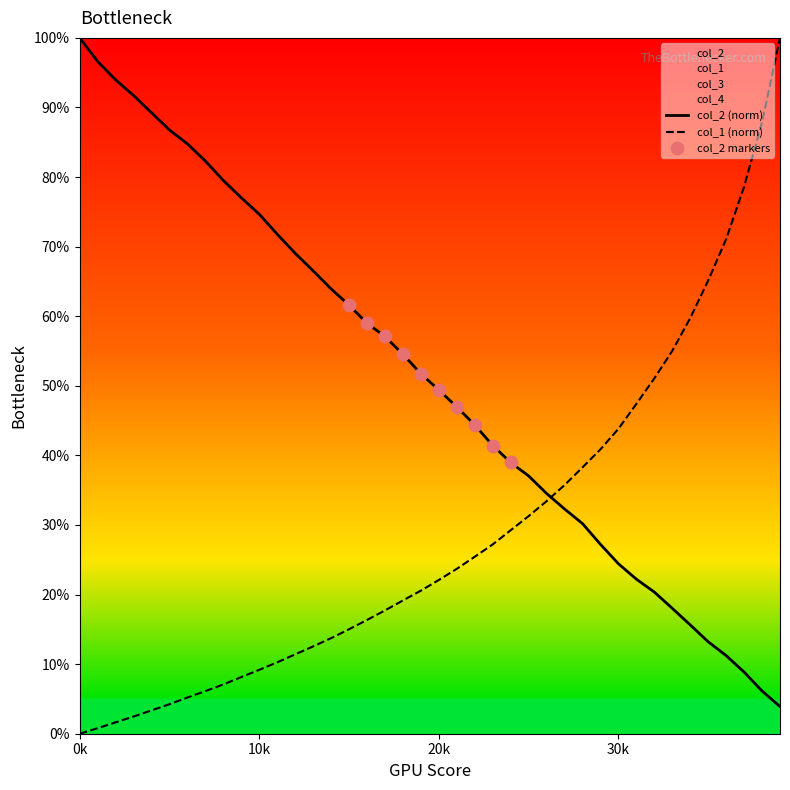

Which series ends up on top after the final intersection of col_2 (norm) and col_1 (norm)?

col_1 (norm)